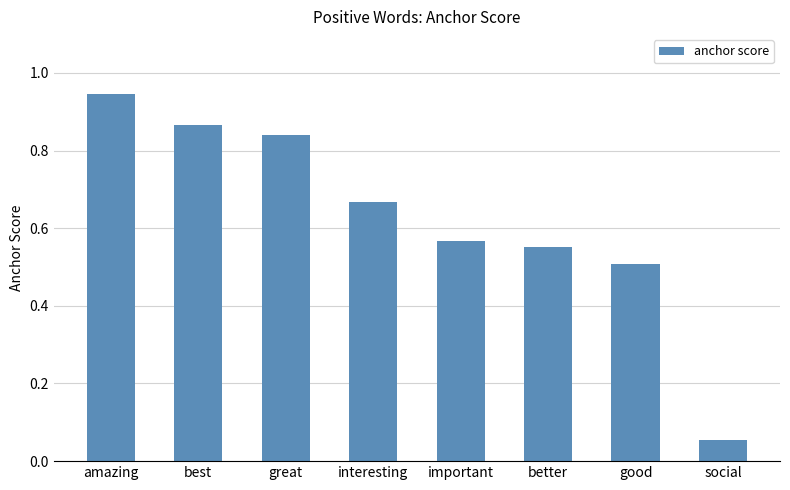

True or false: the data shows 0.9 at better.

False